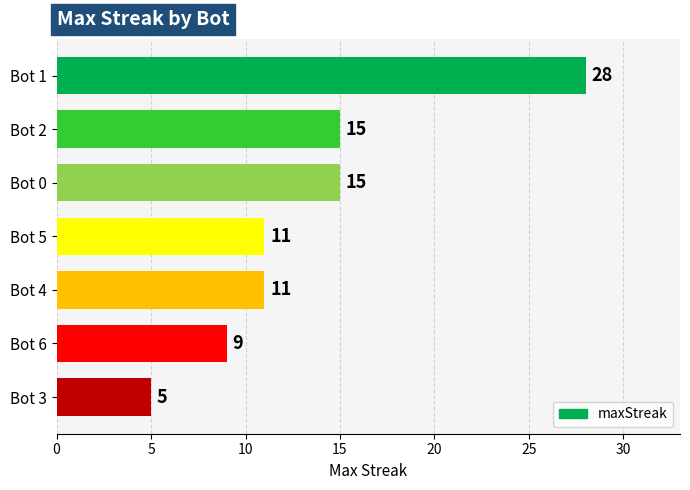

What is the difference between the maximum and minimum values?

23